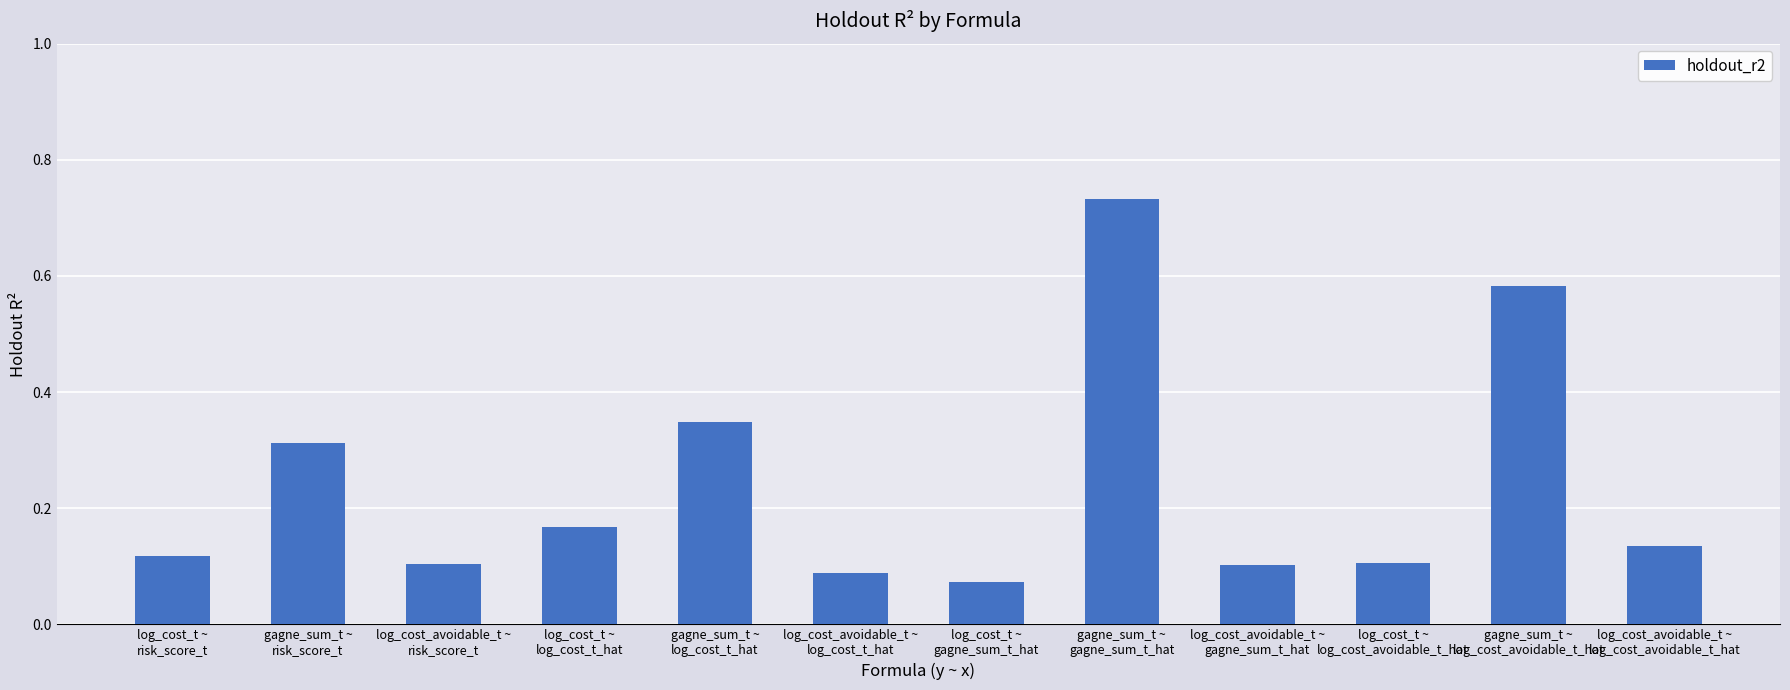

Which category has the highest value across all series?

gagne_sum_t ~
gagne_sum_t_hat